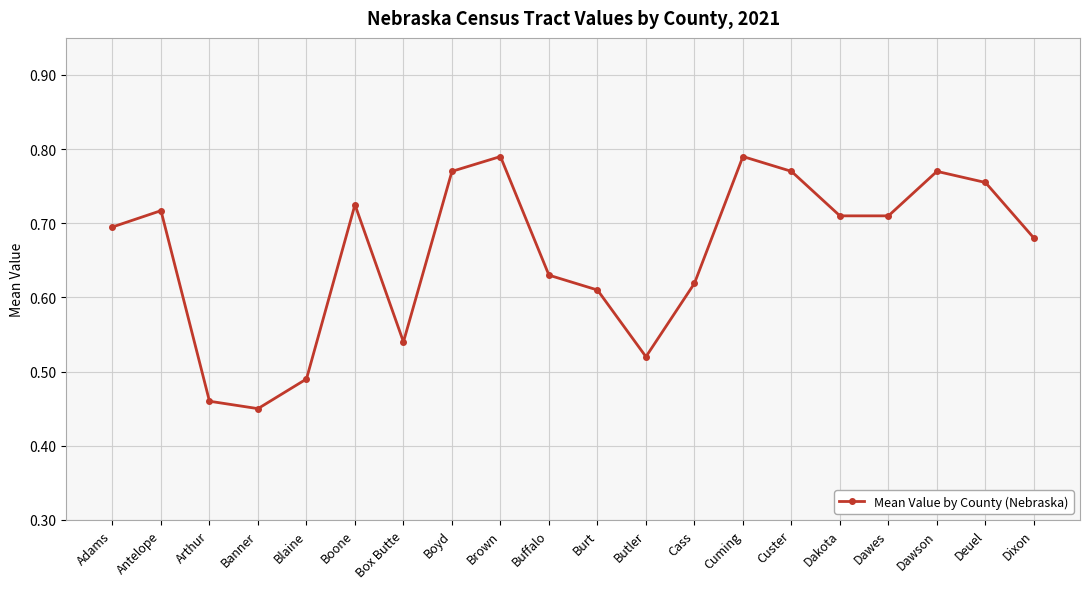

What is the difference between the maximum and minimum values?

0.3